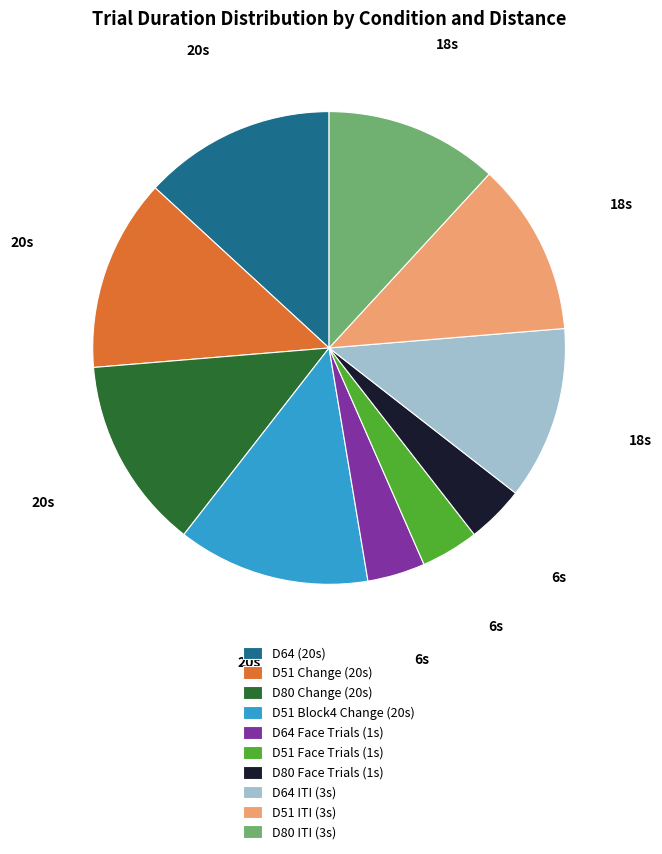

Which has a higher value, D51 ITI (3s) or D51 Change (20s)?

D51 Change (20s)